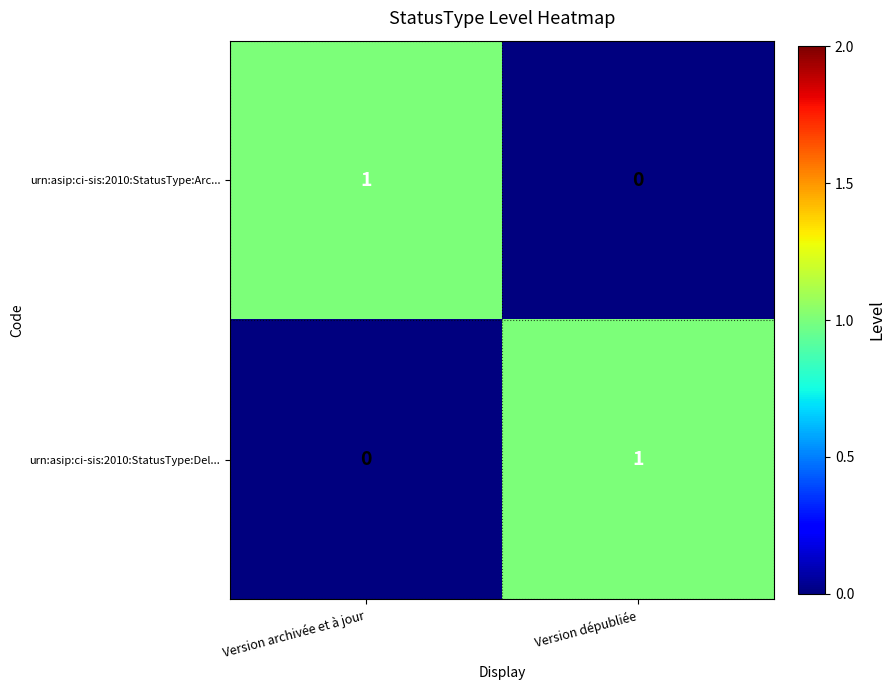

At which label is urn:asip:ci-sis:2010:StatusType:Arc... closest to 0?

Version dépubliée